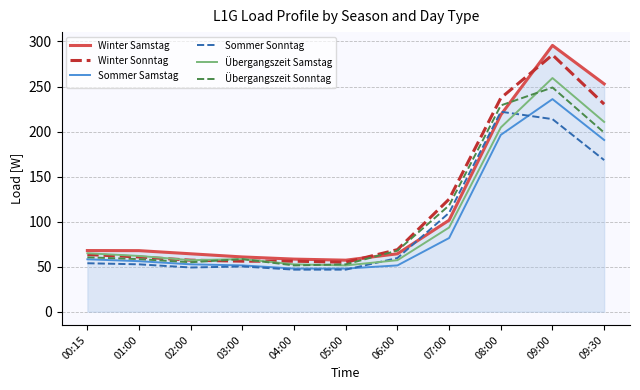

Rank the series at 09:30 from lowest to highest value.

Sommer Sonntag, Sommer Samstag, Übergangszeit Sonntag, Übergangszeit Samstag, Winter Sonntag, Winter Samstag